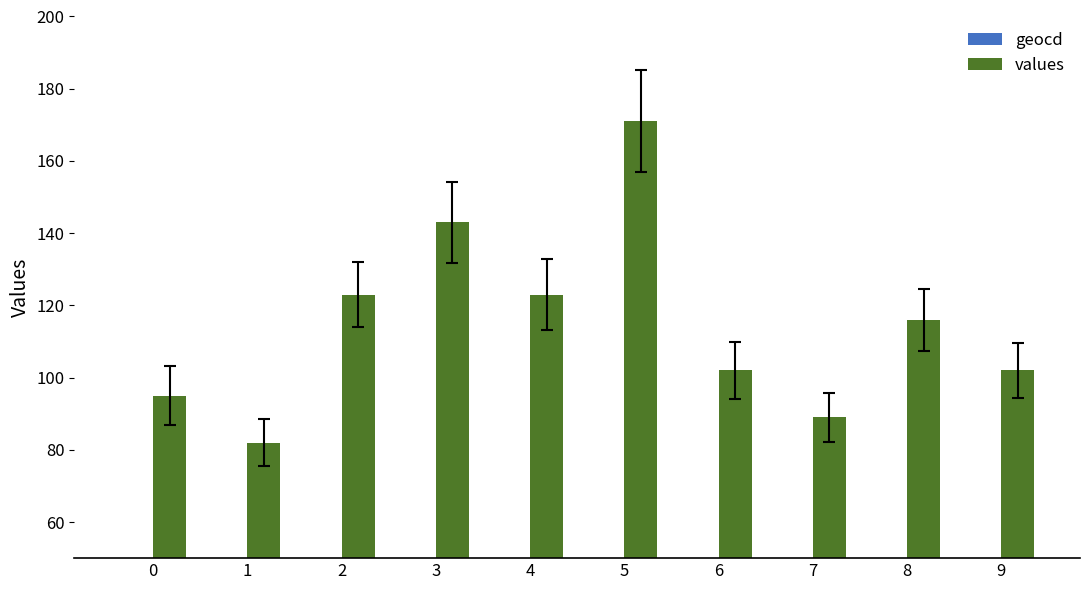

What are all the series names shown in the legend?

geocd, values